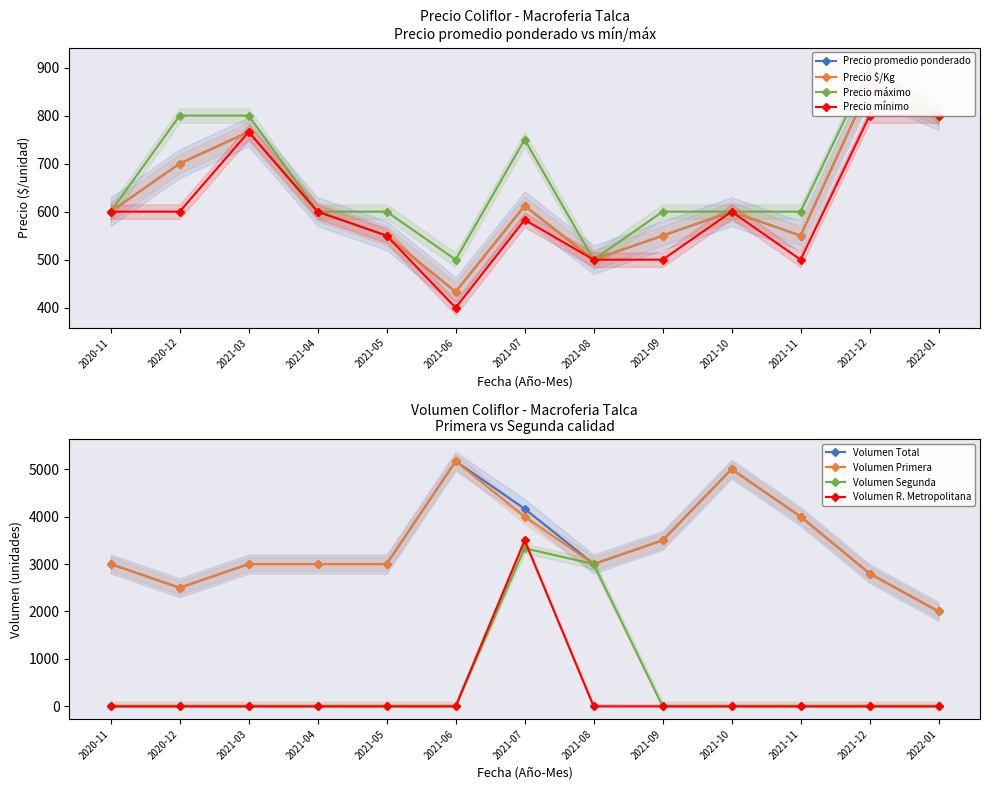

True or false: Precio máximo has a value of 600 at 2021-11.

True